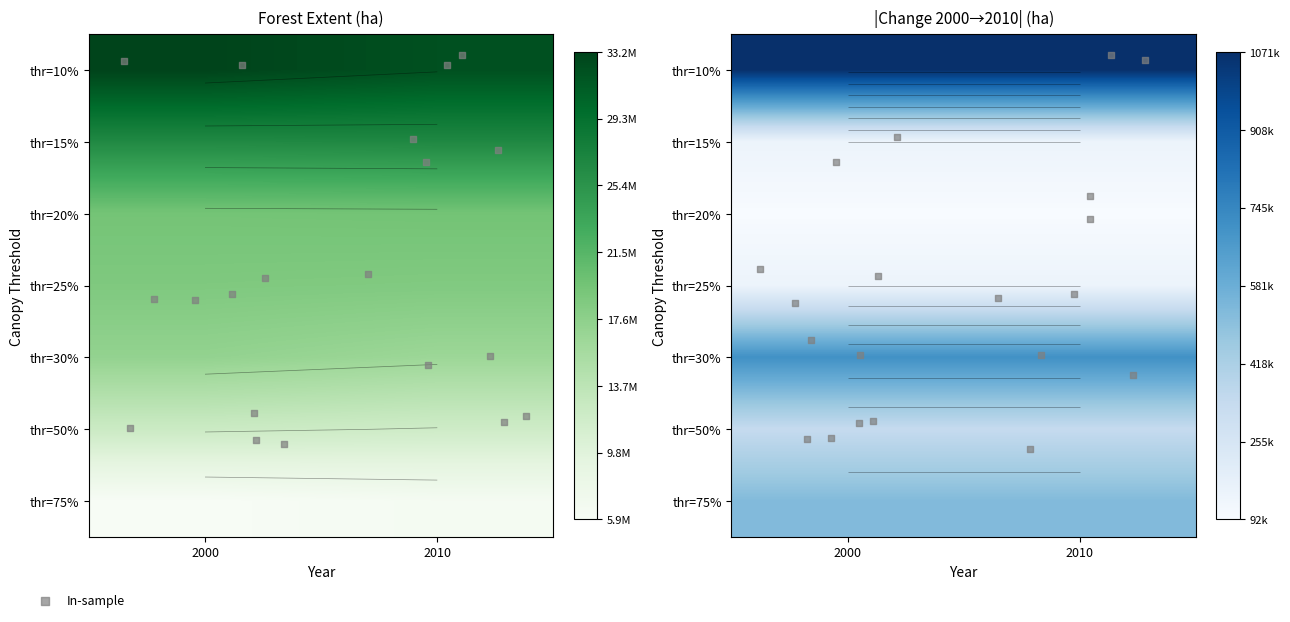

What is the average value of the 20 series?

19500878